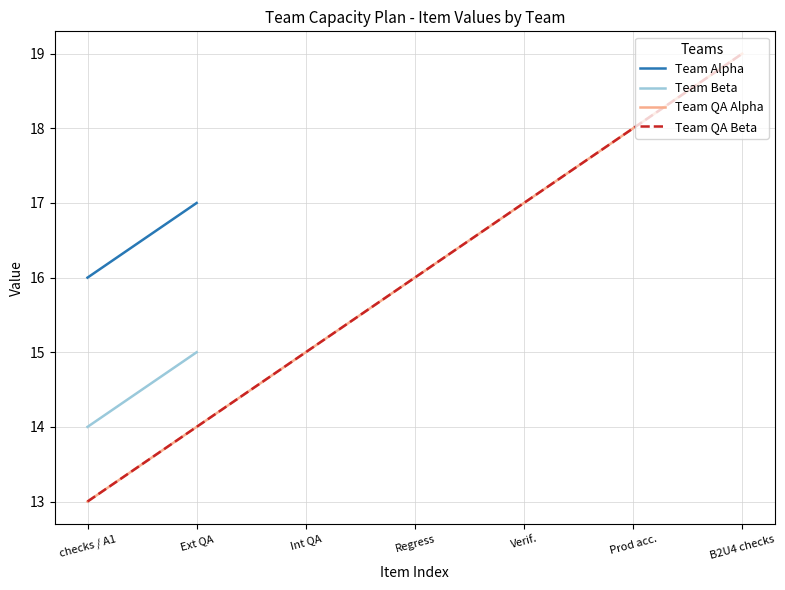

How many data points in Team QA Beta are above 16?

3